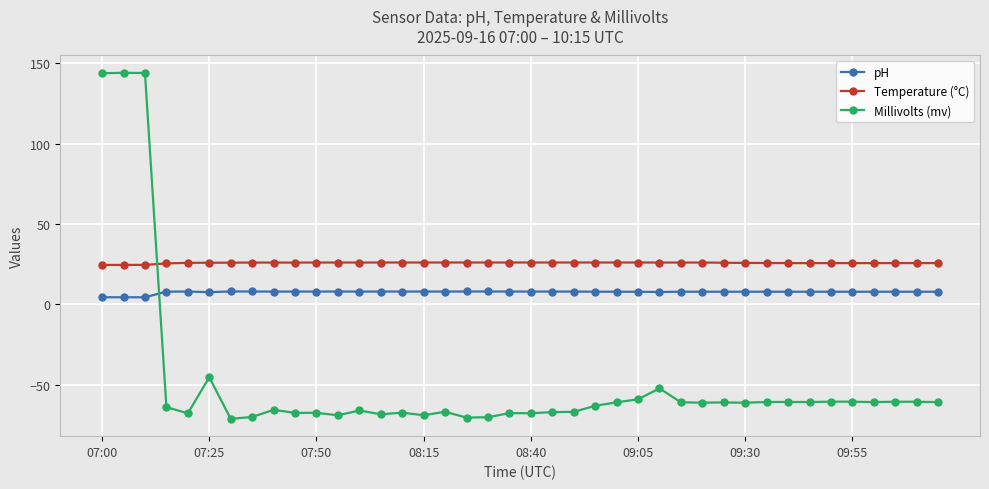

What is the difference between the second highest and second lowest values in the Millivolts (mv) series?

214.4